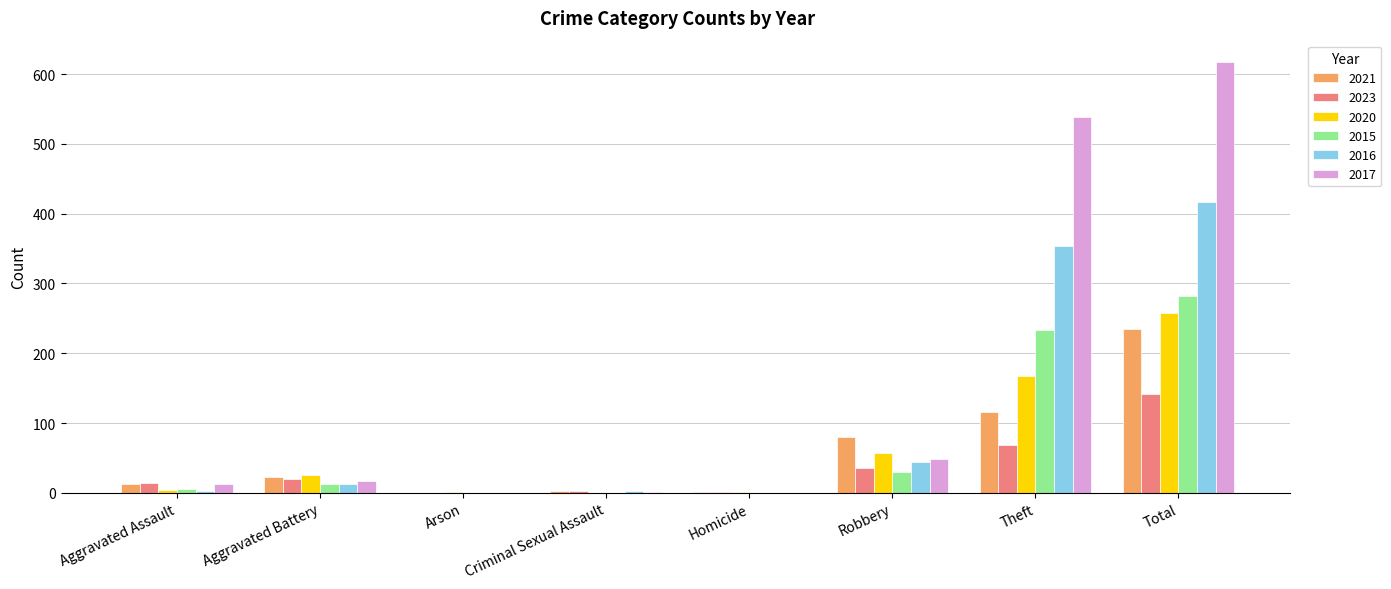

Where is 2020 nearest to the value 128?

Theft